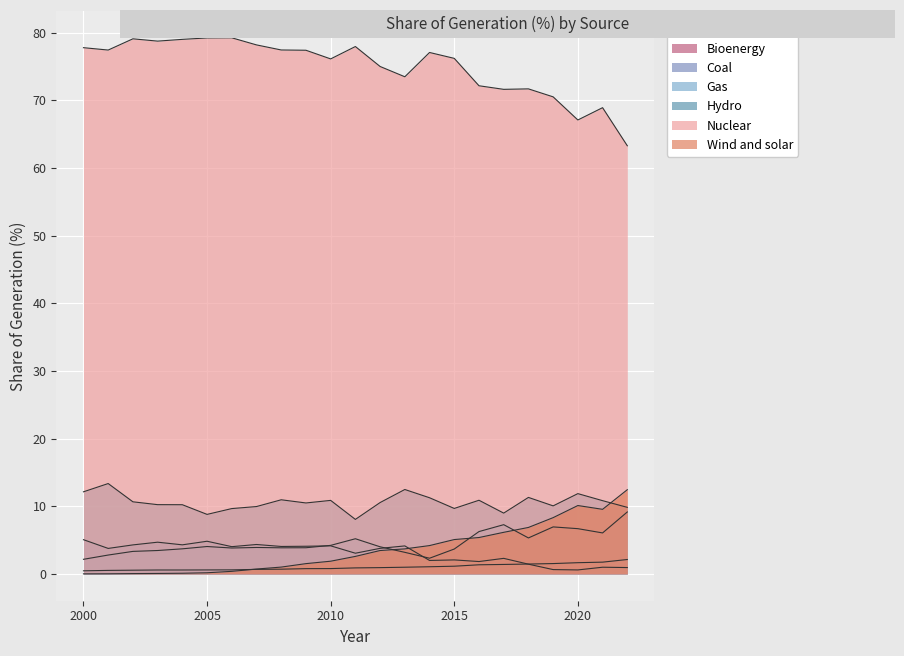

At which label is Bioenergy closest to 1?

2013